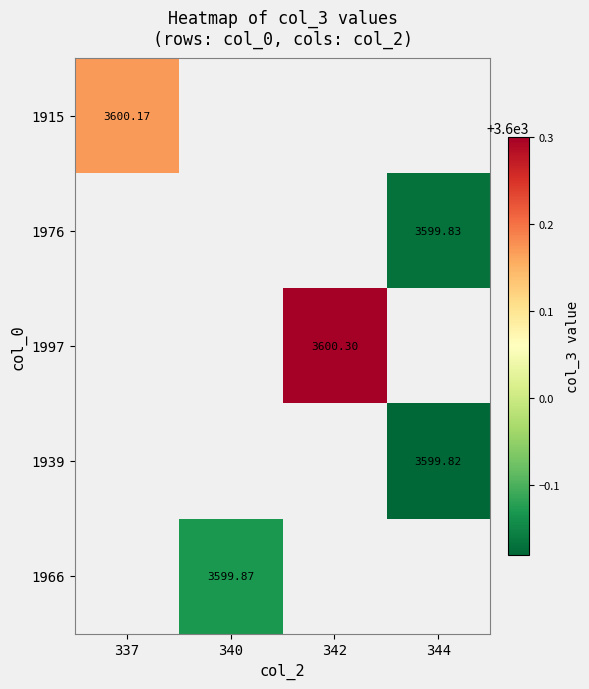

Count the number of categories in the chart.

4